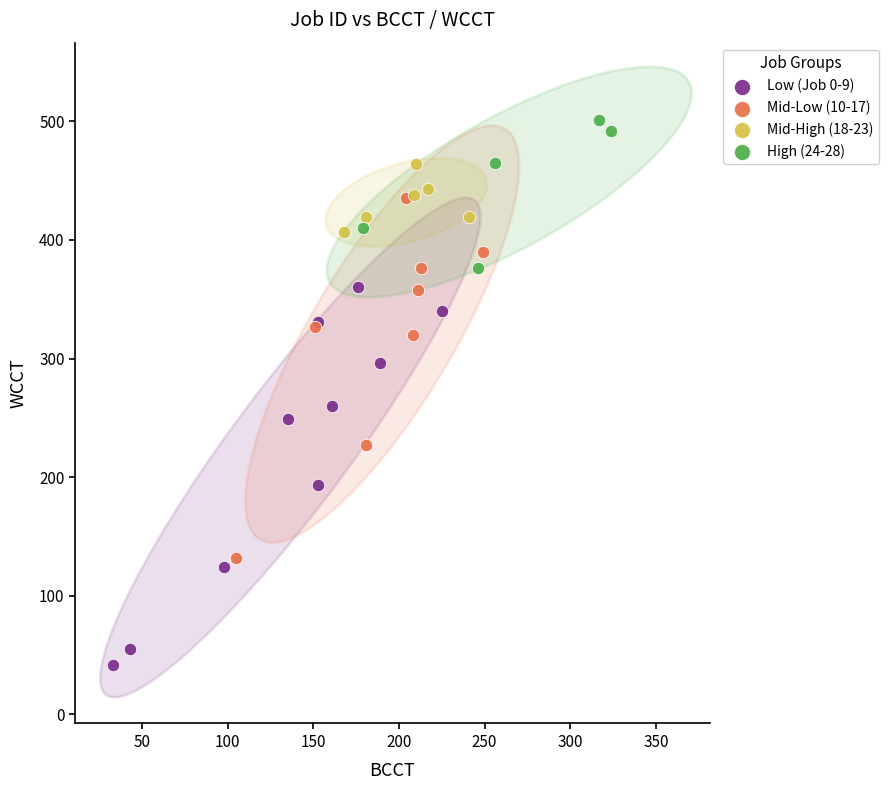

Which series contains the lowest Y value?

Low (Job 0-9)